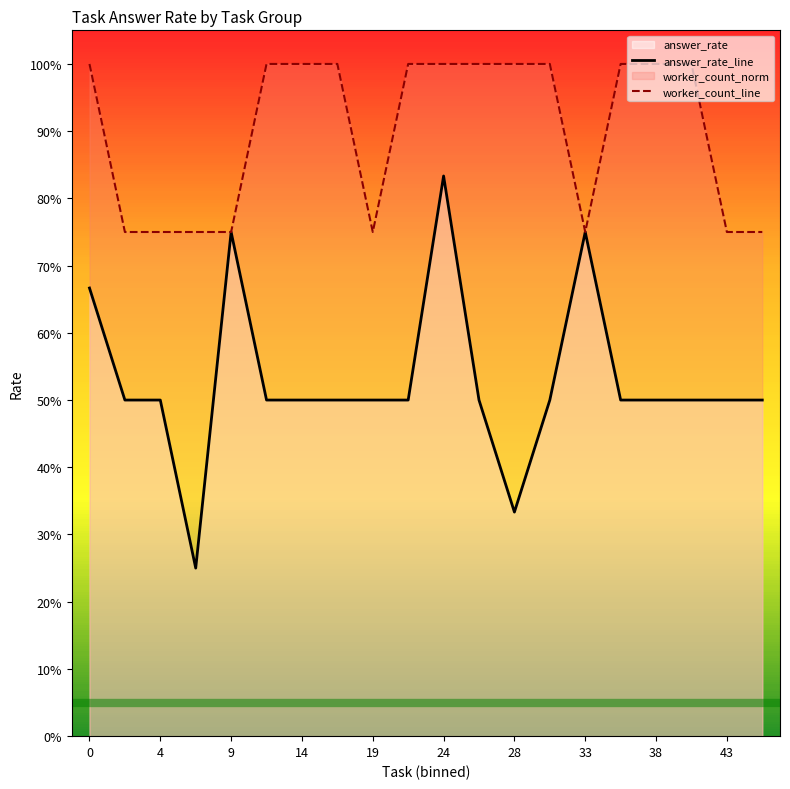

True or false: worker_count_line and answer_rate_line intersect in this chart.

False